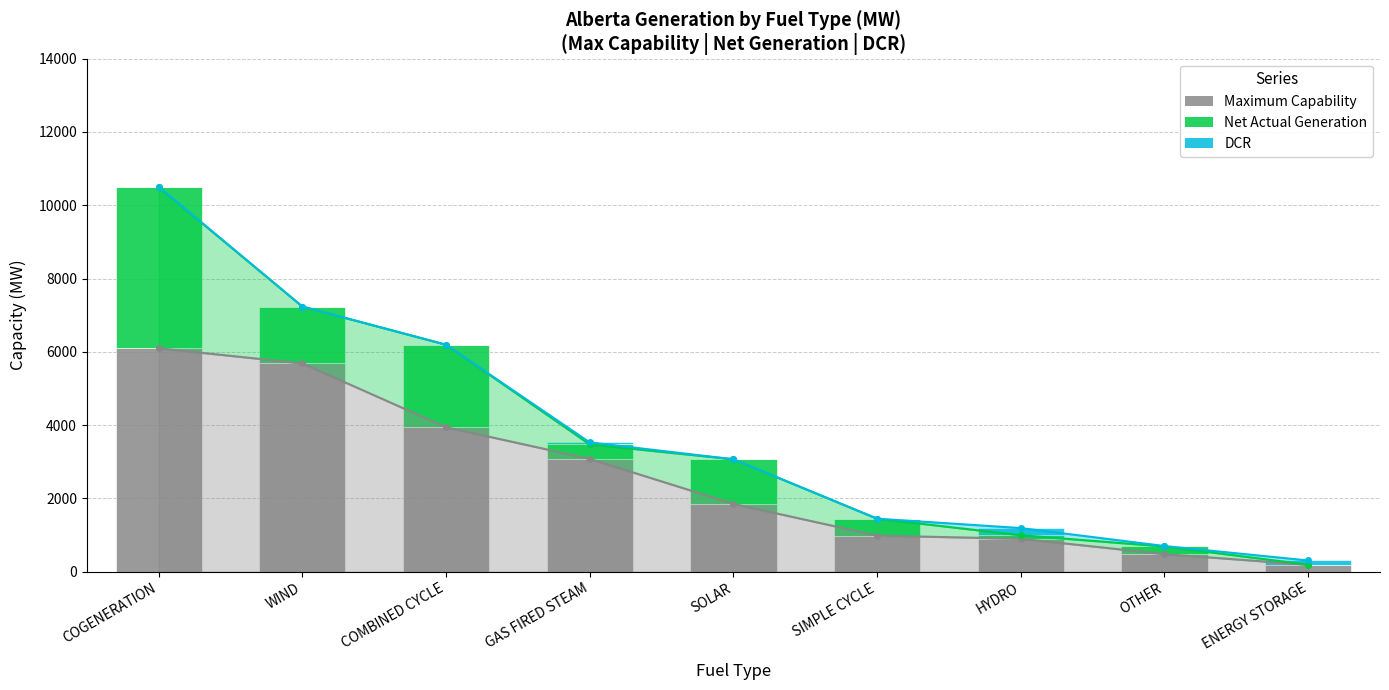

What is the difference between the Net Actual Generation values at SOLAR and COGENERATION?

3178